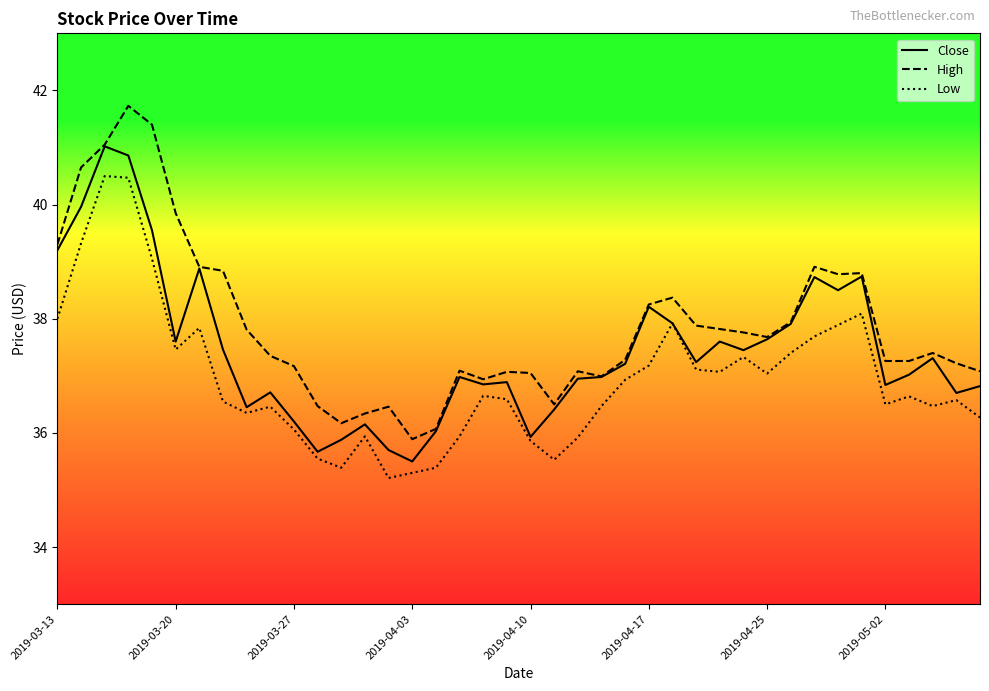

True or false: Low and High cross at least once.

False